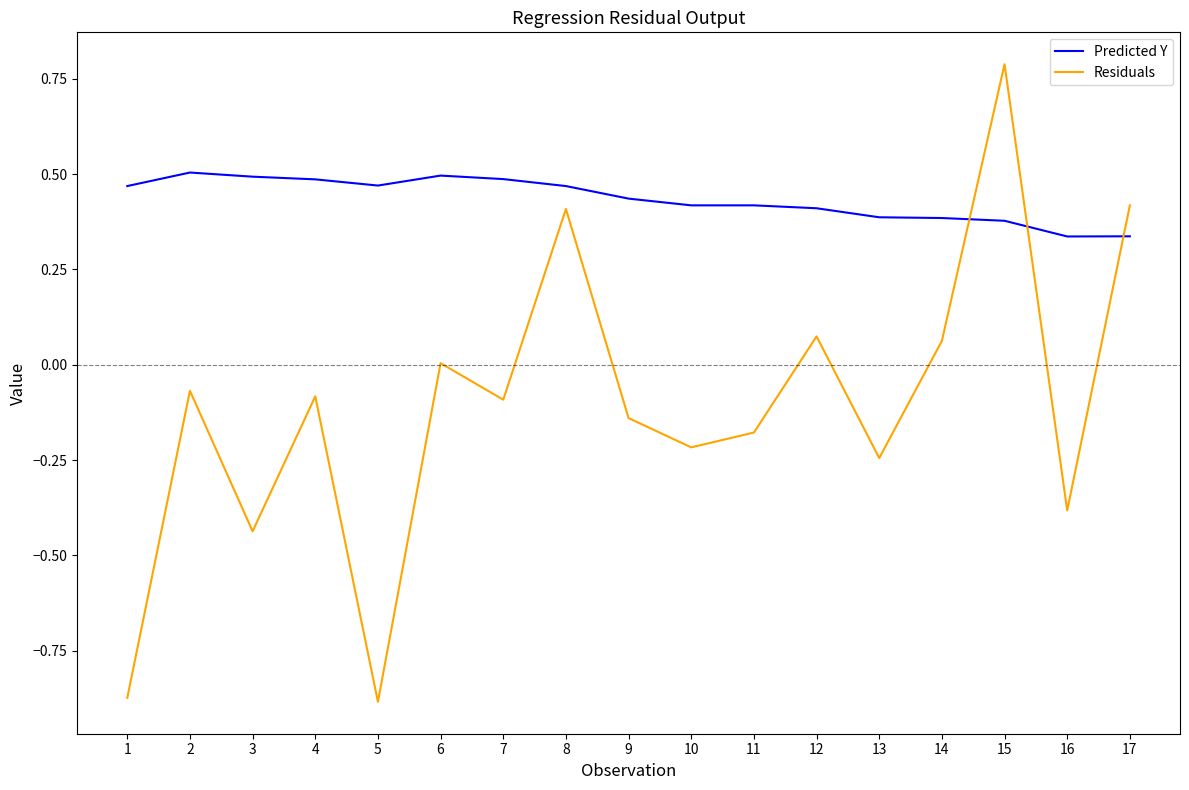

Which series has the largest total across all categories?

Predicted Y